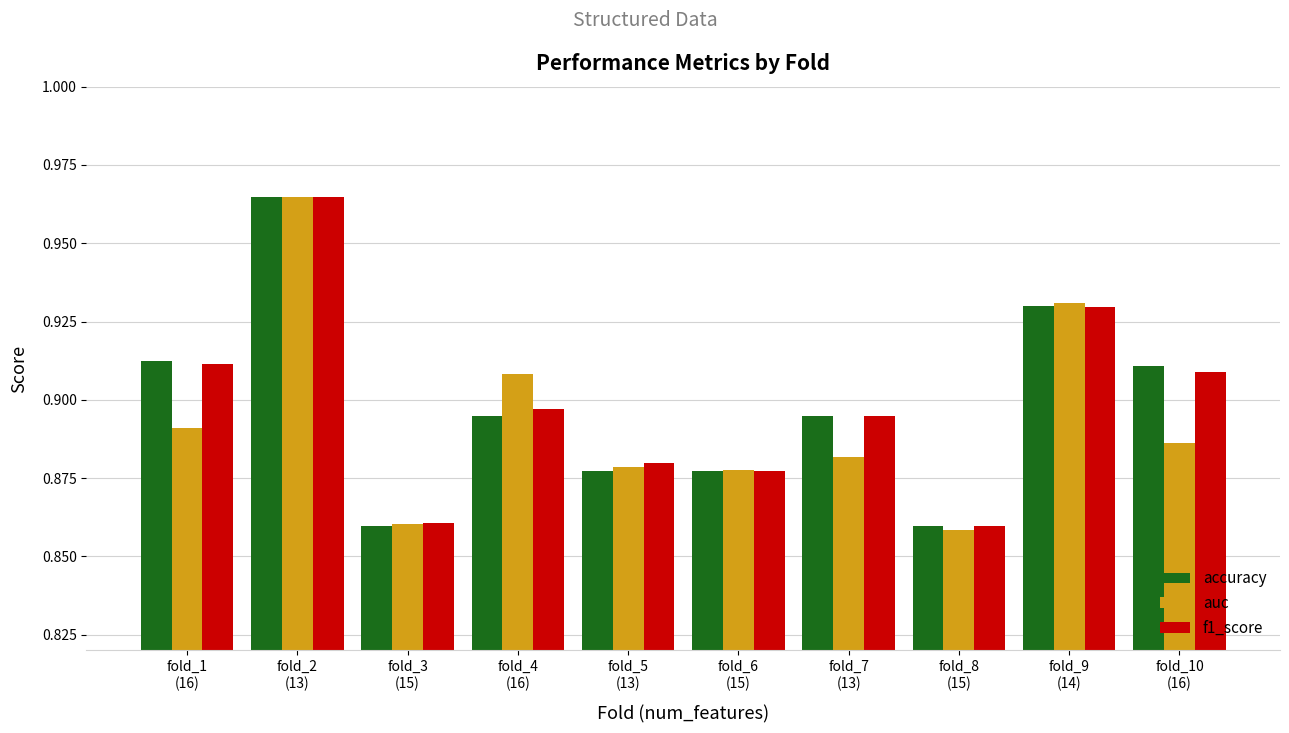

At how many categories does at least one series exceed 0?

10